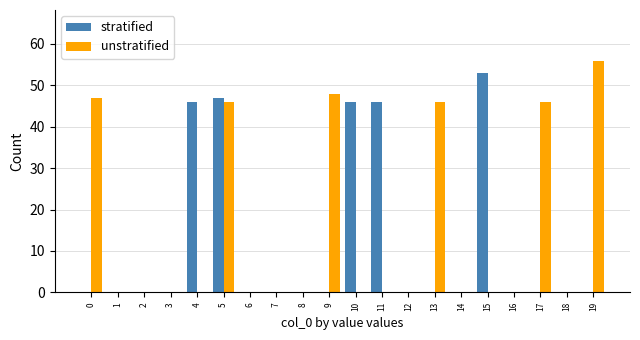

Between 10 and 15, which series saw the biggest shift?

stratified